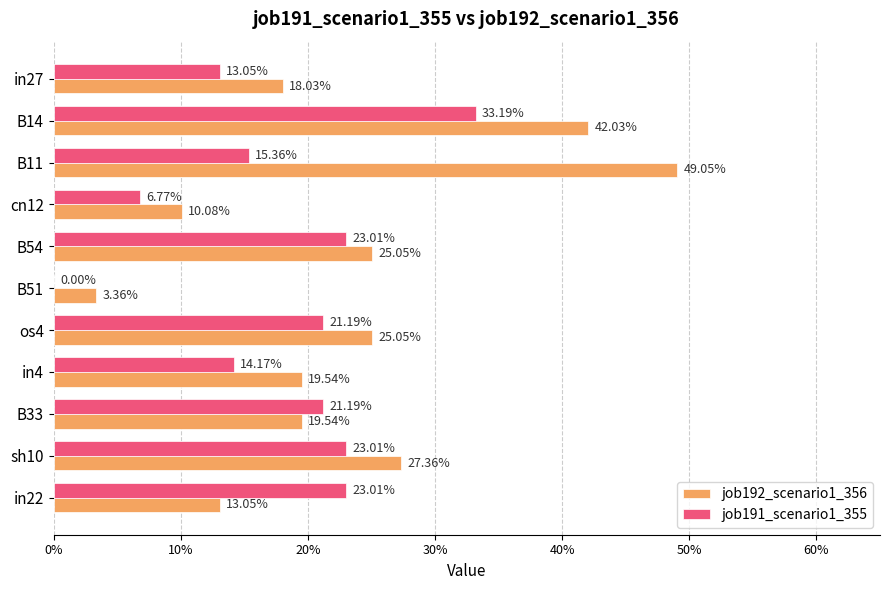

Reading left to right, extract all data points from this chart.

job192_scenario1_356: 0.2	0.4	0.5	0.1	0.3	0.0	0.3	0.2	0.2	0.3	0.1
job191_scenario1_355: 0.1	0.3	0.2	0.1	0.2	0.0	0.2	0.1	0.2	0.2	0.2